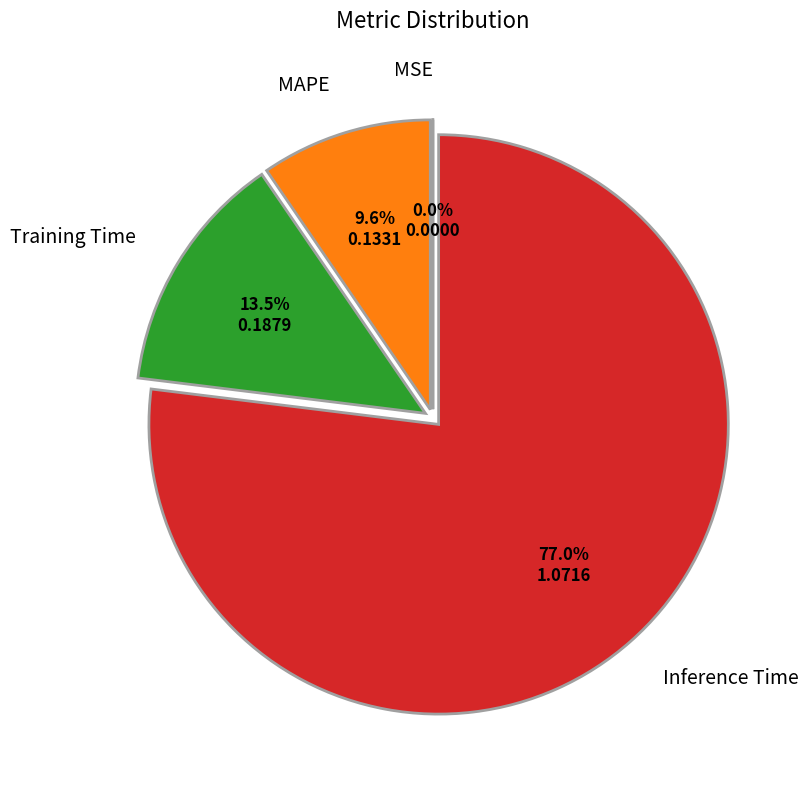

Does any single category account for the majority?

Yes